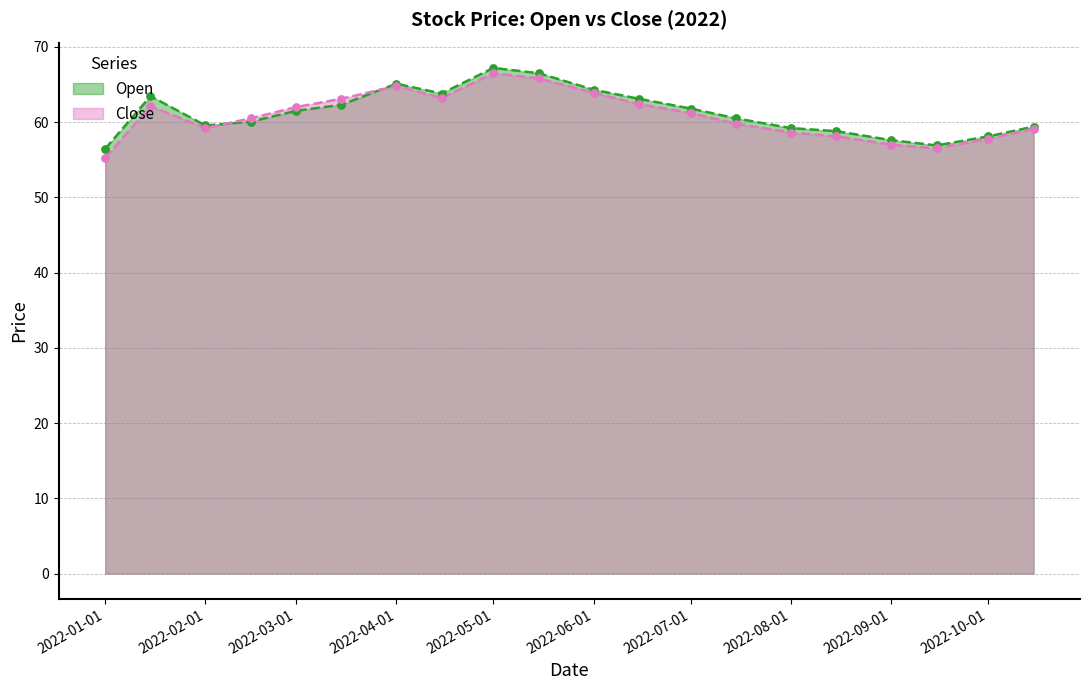

What are all the series names shown in the legend?

Open, Close